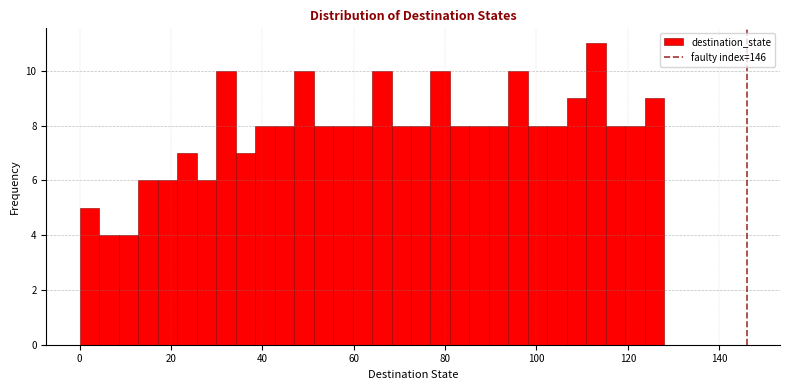

Read against the x-axis, roughly where is the centre of the tallest bar?

114